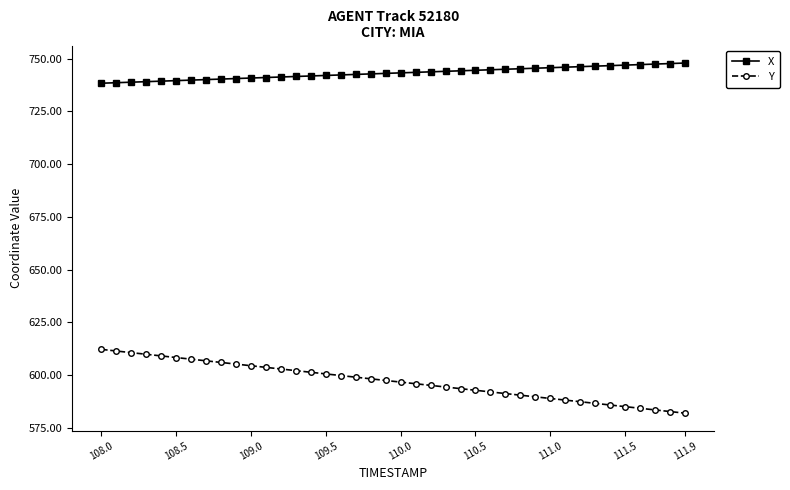

True or false: X and Y intersect in this chart.

False